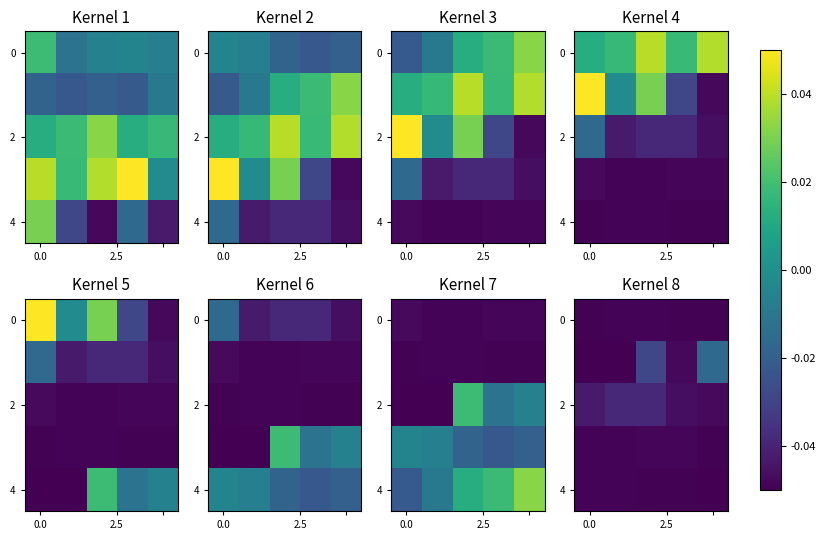

How many data points does each series have?

5